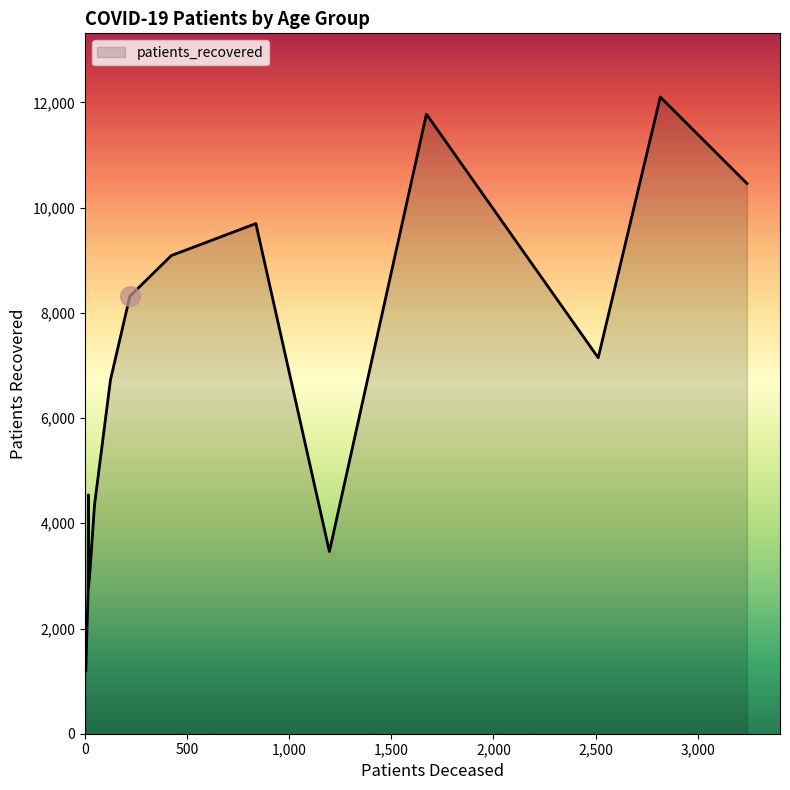

What is the difference between the maximum and minimum values?

10918